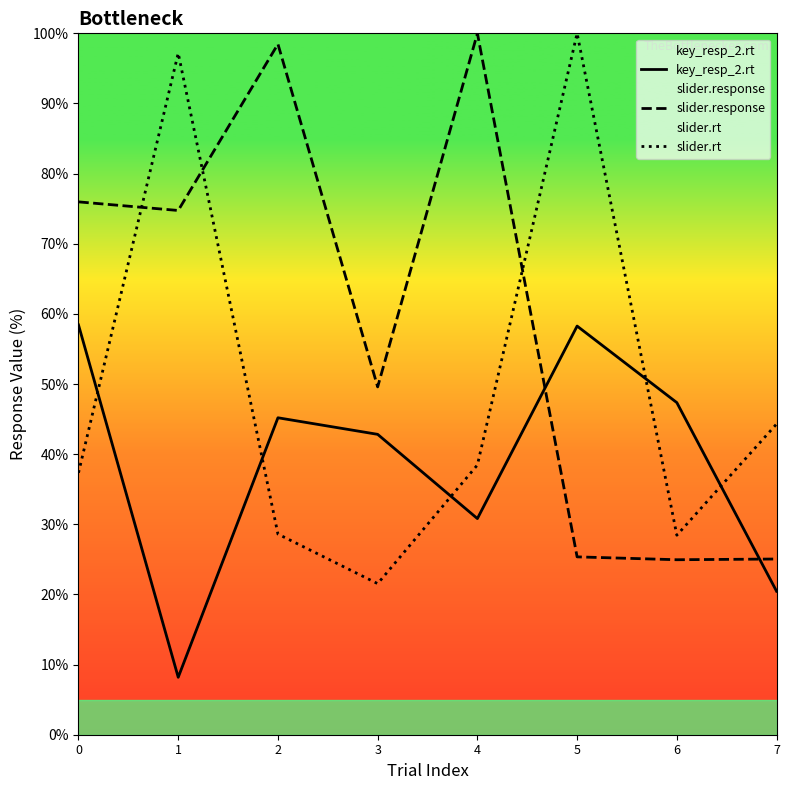

What is the spread (max minus min) of values at 7?

23.8